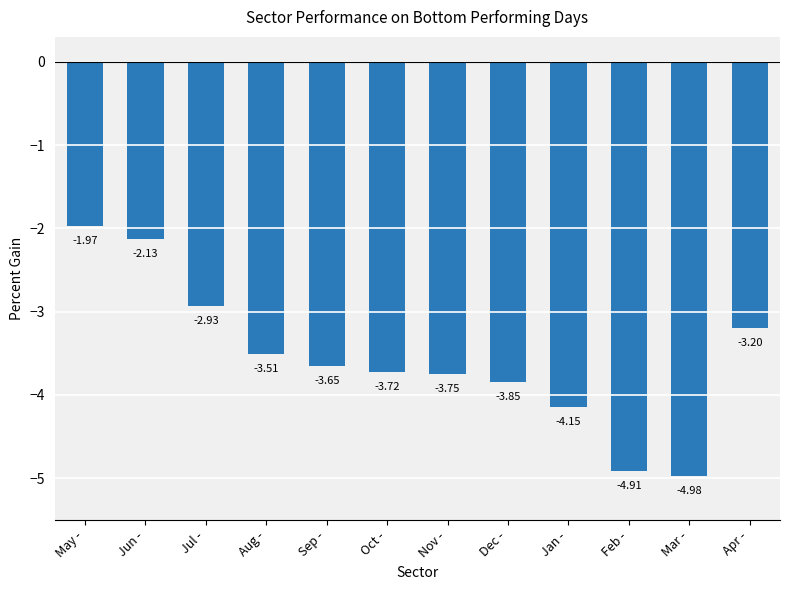

Count the number of categories in the chart.

12